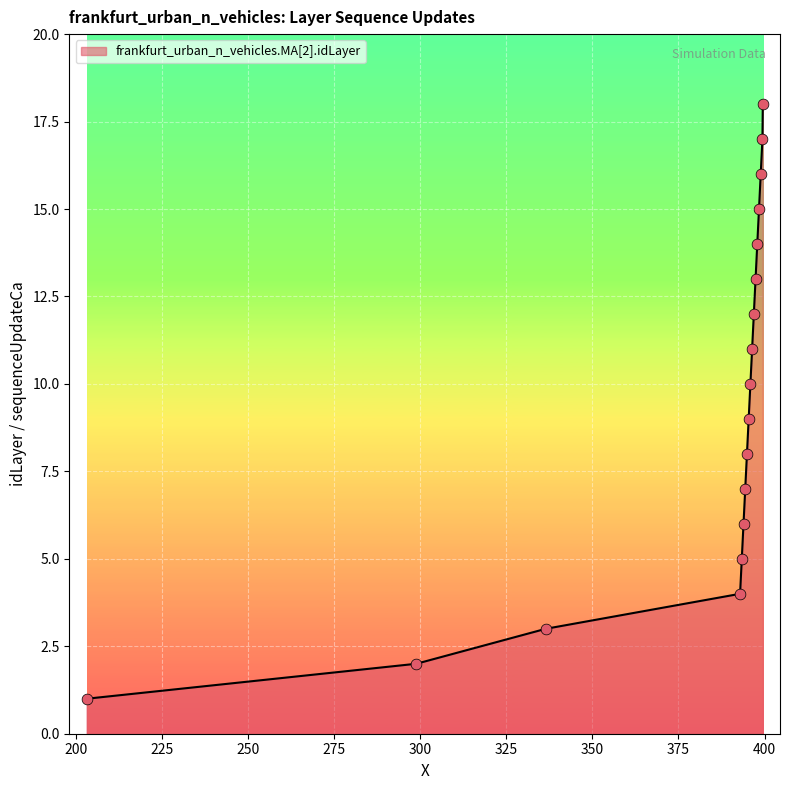

What is the greatest value displayed?

18